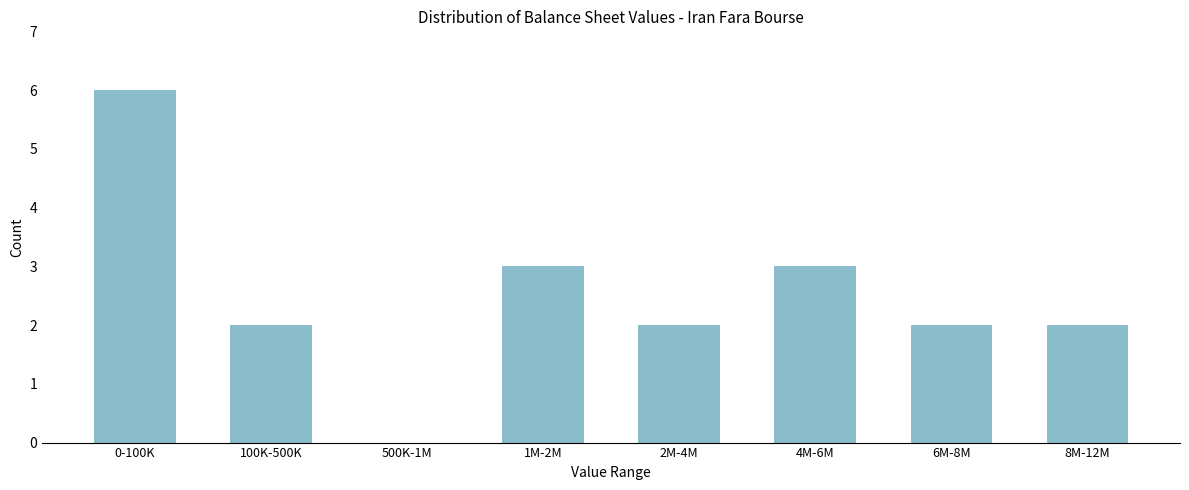

Reading right to left, transcribe all the data shown in this chart.

8M-12M=2	6M-8M=2	4M-6M=3	2M-4M=2	1M-2M=3	500K-1M=0	100K-500K=2	0-100K=6